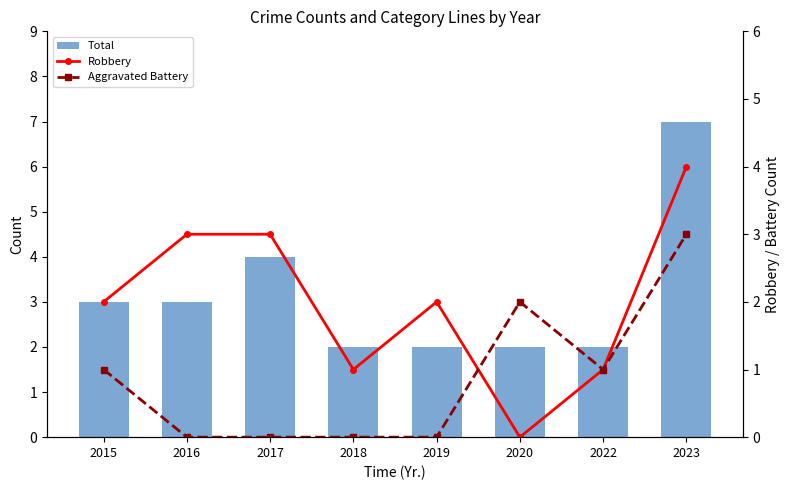

Reading right to left, transcribe all the data shown in this chart.

Total: 7	2	2	2	2	4	3	3
Robbery: 4	1	0	2	1	3	3	2
Aggravated Battery: 3	1	2	0	0	0	0	1